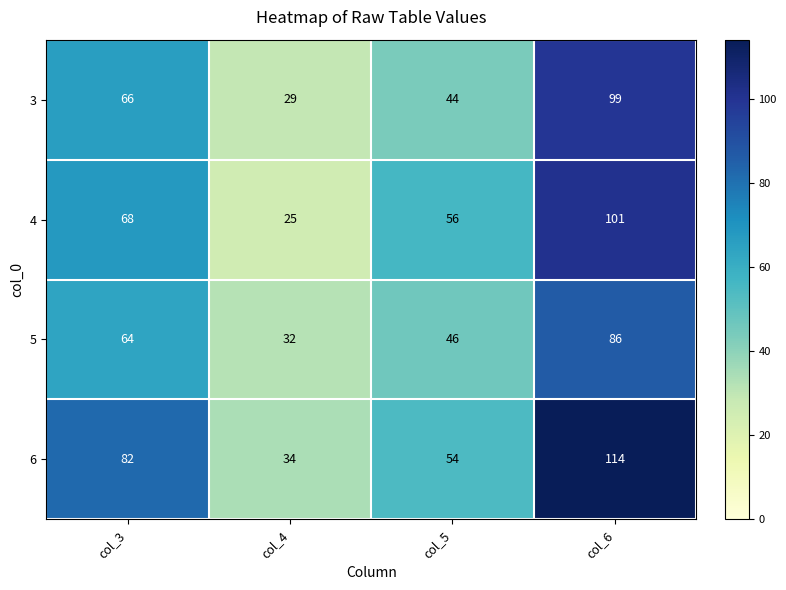

True or false: 3 has a value of 12 at col_4.

False